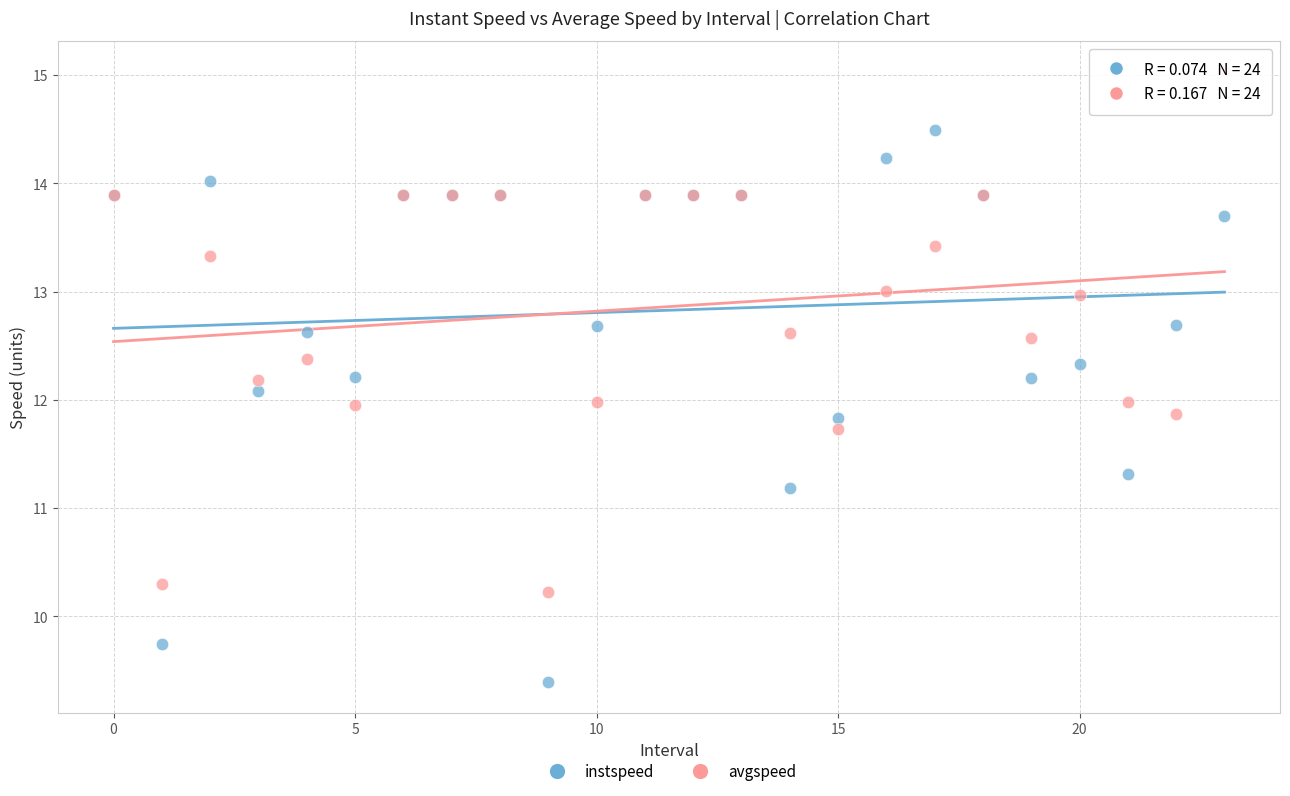

Which series contains the highest Y value?

avgspeed